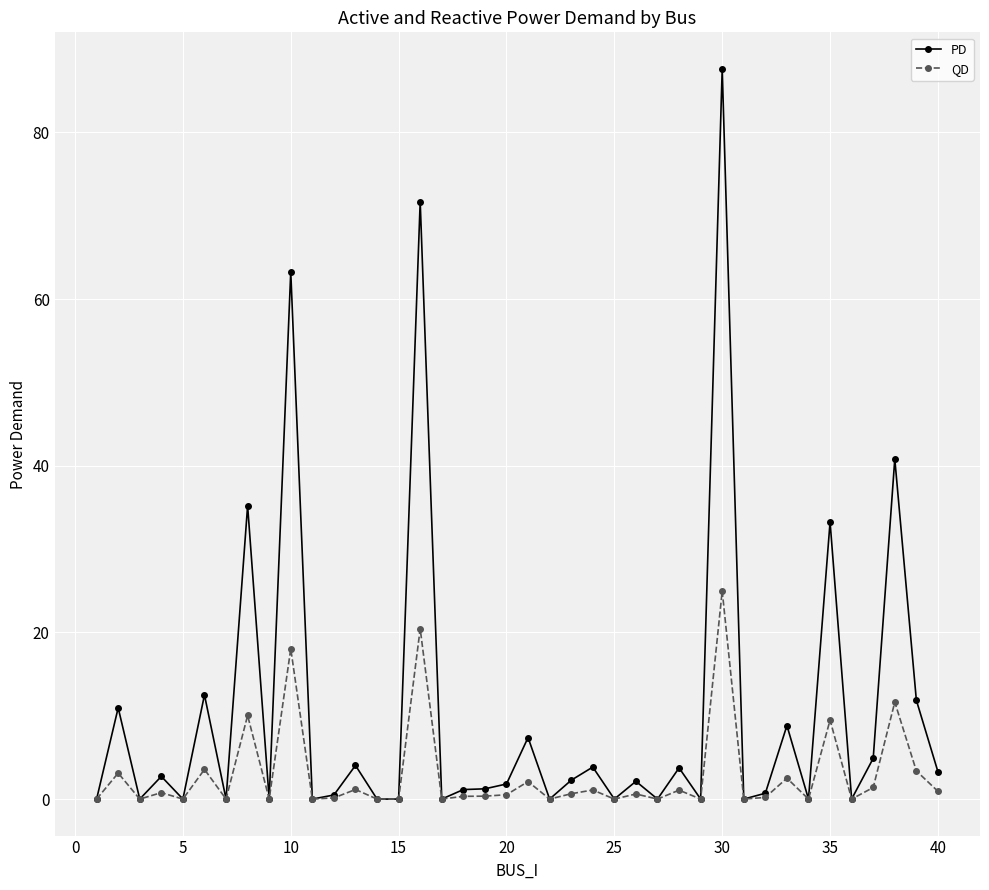

Count the number of data series in this chart.

2